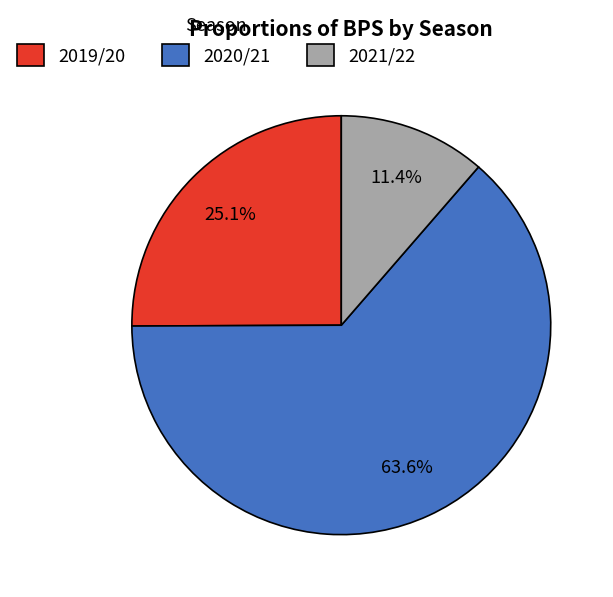

To the nearest percent, what portion does 2020/21 represent?

64%